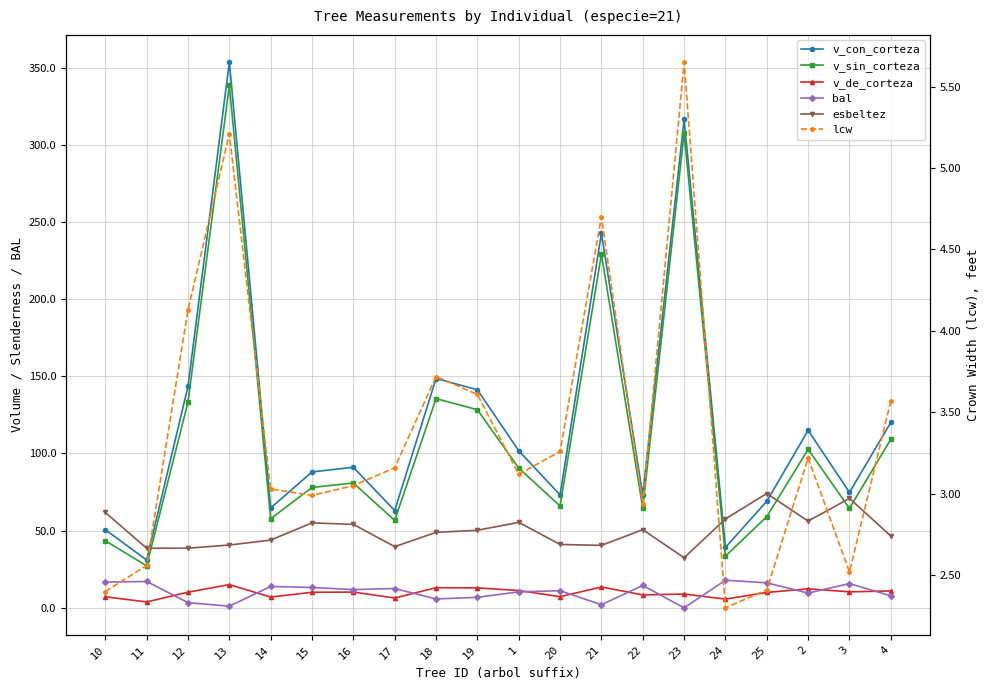

List the labels in order of v_con_corteza value, largest first.

13, 23, 21, 18, 12, 19, 4, 2, 1, 16, 15, 3, 20, 22, 25, 14, 17, 10, 24, 11